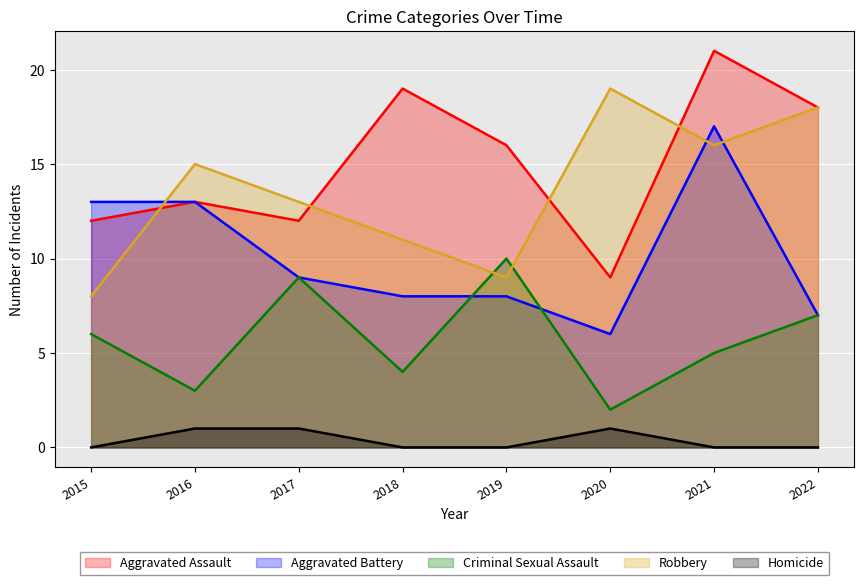

Reading left to right, list all the values displayed in this chart.

Aggravated Assault: 2015=12	2016=13	2017=12	2018=19	2019=16	2020=9	2021=21	2022=18
Aggravated Battery: 2015=13	2016=13	2017=9	2018=8	2019=8	2020=6	2021=17	2022=7
Criminal Sexual Assault: 2015=6	2016=3	2017=9	2018=4	2019=10	2020=2	2021=5	2022=7
Robbery: 2015=8	2016=15	2017=13	2018=11	2019=9	2020=19	2021=16	2022=18
Homicide: 2015=0	2016=1	2017=1	2018=0	2019=0	2020=1	2021=0	2022=0